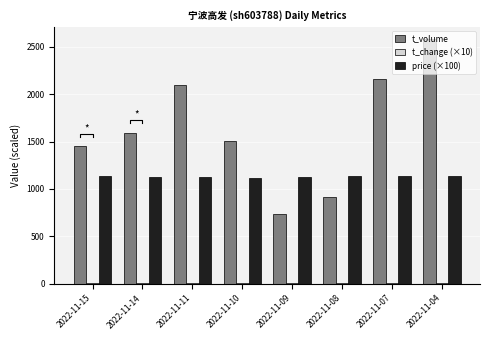

What is the difference between the t_volume values at 2022-11-07 and 2022-11-08?

1252.0